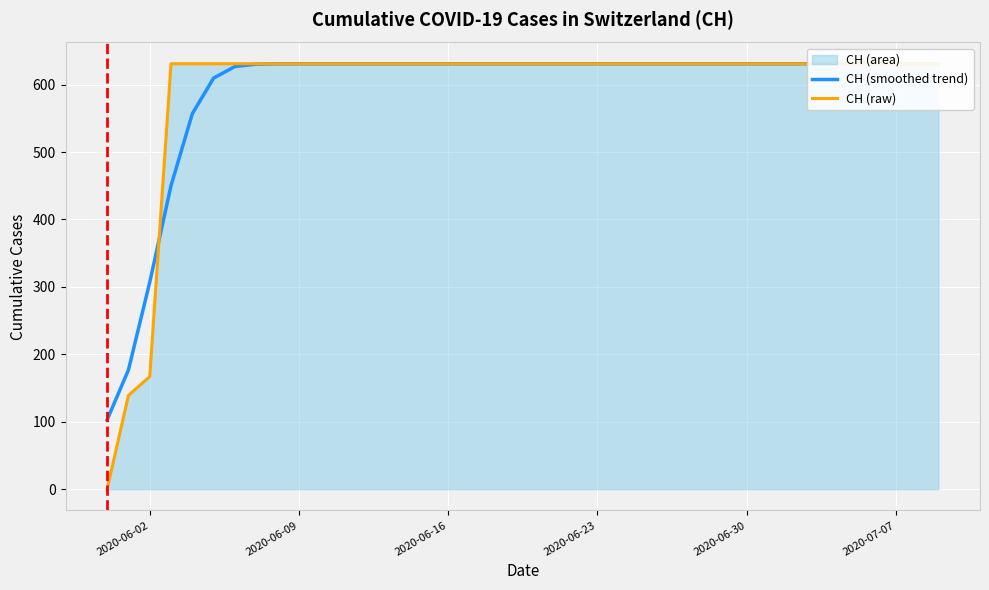

True or false: CH (smoothed trend) and CH (raw) cross at least once.

True